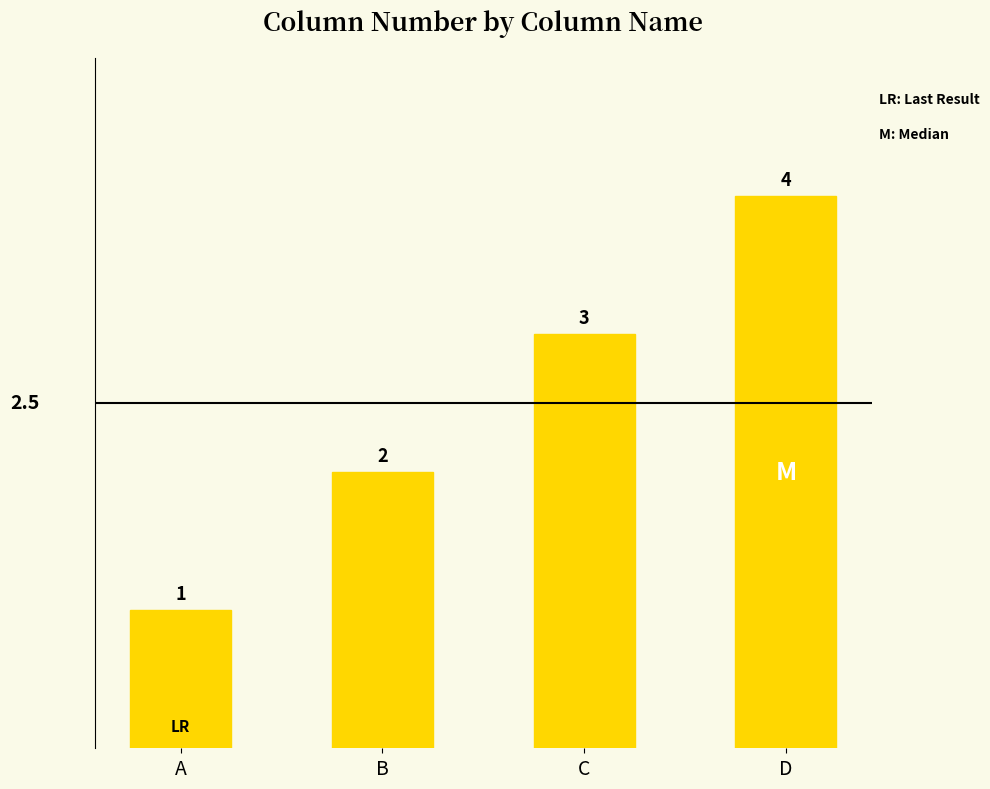

What is the difference between the maximum and minimum values?

3